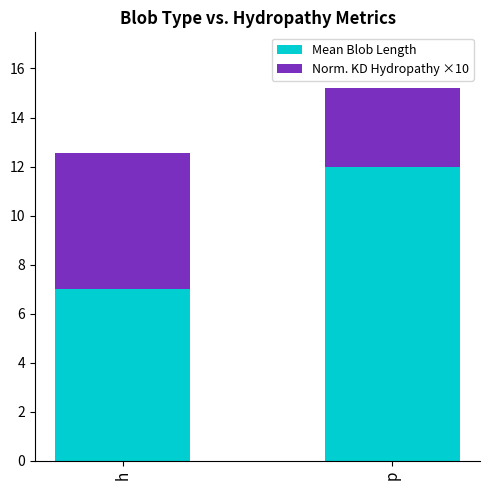

Which category has the highest value in the Mean Blob Length series?

p